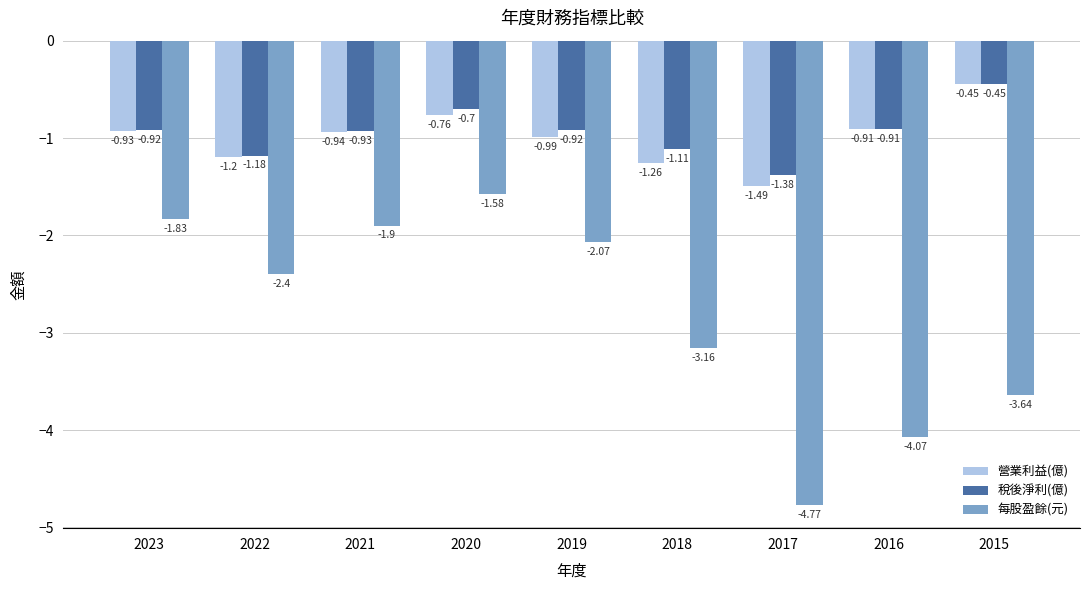

At which category does the chart reach its minimum across all series?

2017